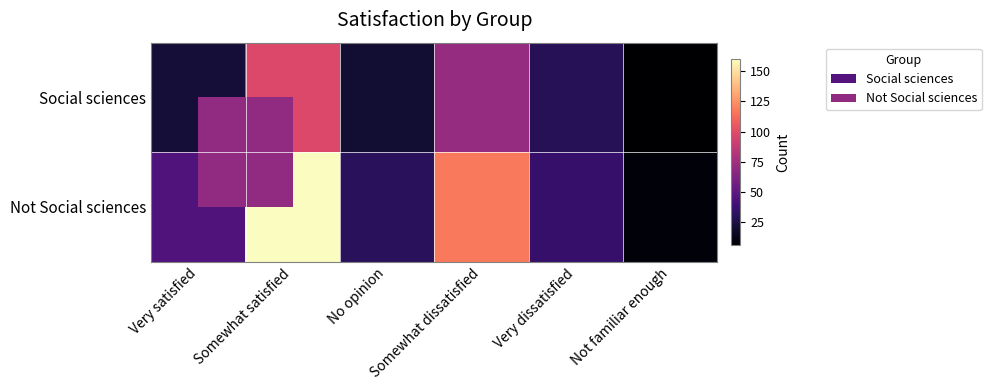

Reading left to right, what are all the values shown in this chart?

Social sciences: Very satisfied=22	Somewhat satisfied=98	No opinion=21	Somewhat dissatisfied=71	Very dissatisfied=30	Not familiar enough=6
Not Social sciences: Very satisfied=45	Somewhat satisfied=160	No opinion=31	Somewhat dissatisfied=117	Very dissatisfied=35	Not familiar enough=9